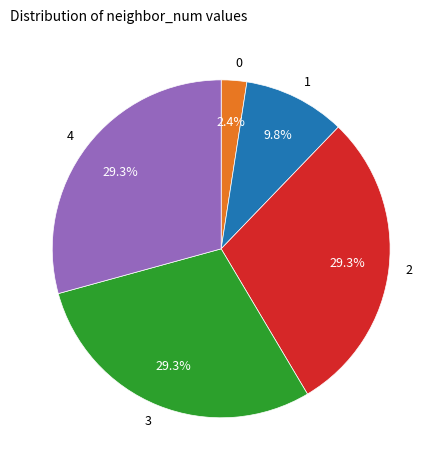

How many slices are in this pie chart?

5